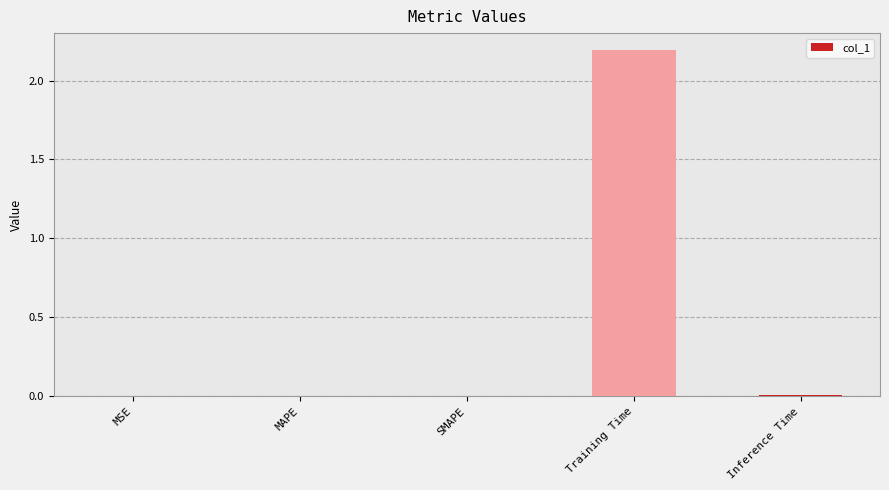

The value at Training Time is 2.2. True or false?

True